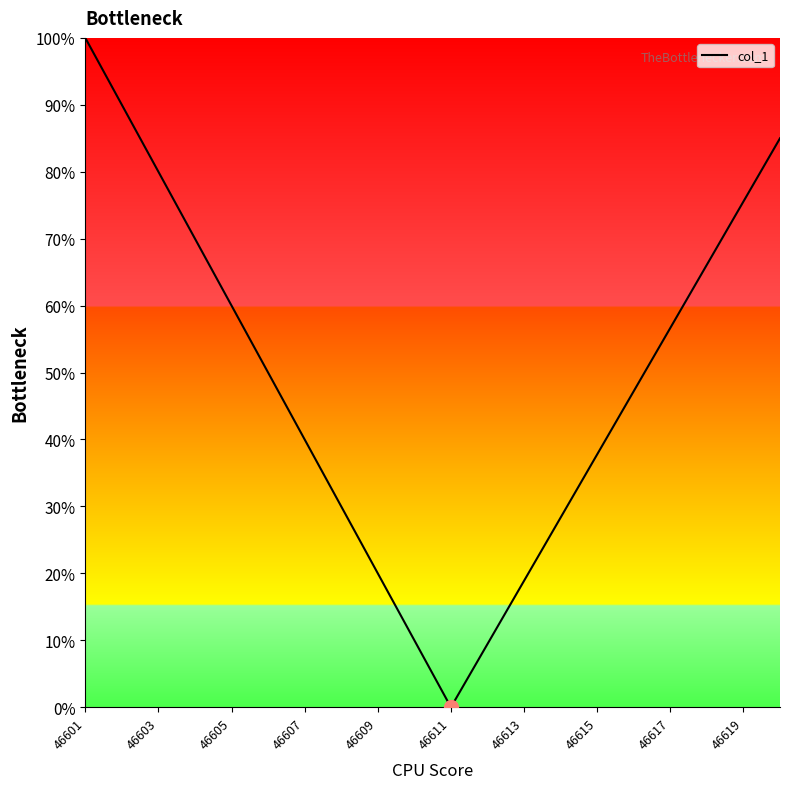

What is the difference between the maximum and minimum values?

100.0